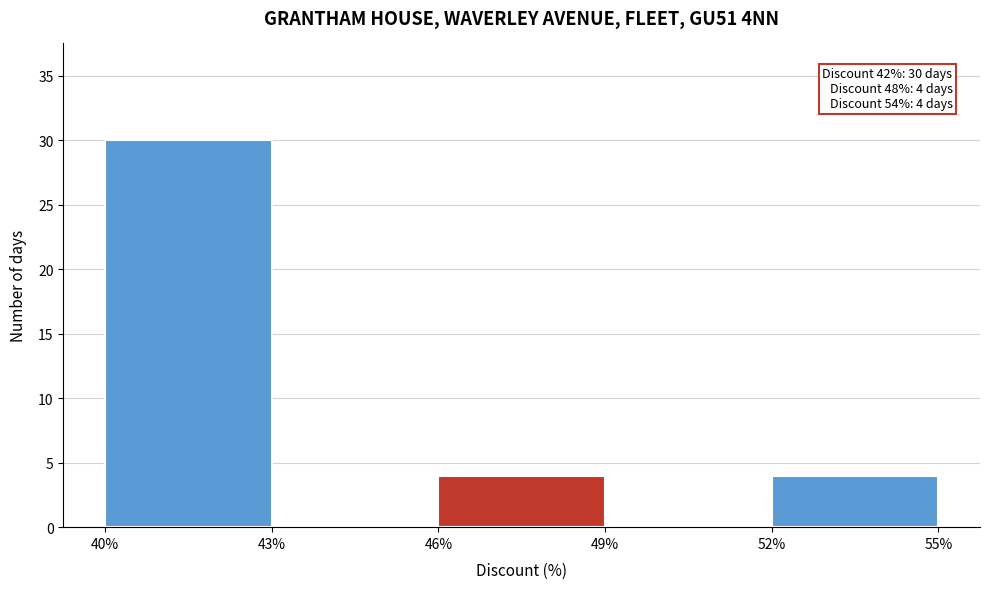

Over which range of the x-axis is the bar tallest?

40% to 43%